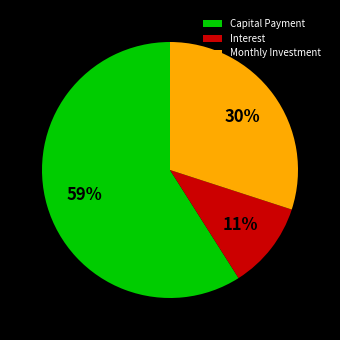

Is there any slice that represents more than half of the pie?

Yes